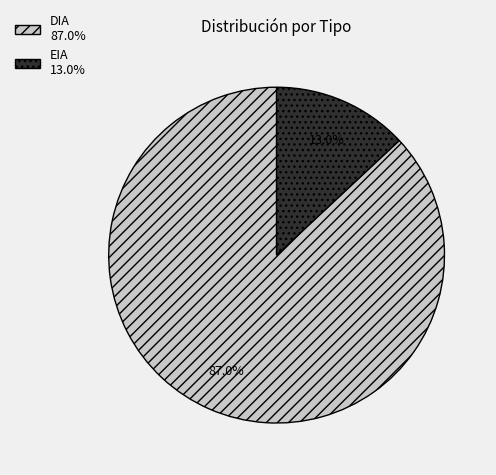

What percentage is NOT represented by EIA?

87.0%